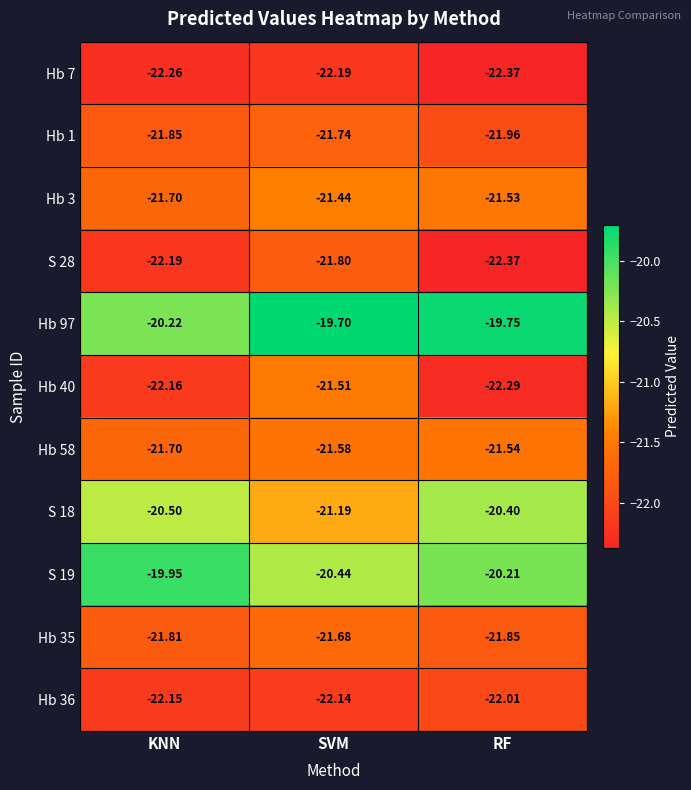

Which label corresponds to the largest value in the chart?

SVM